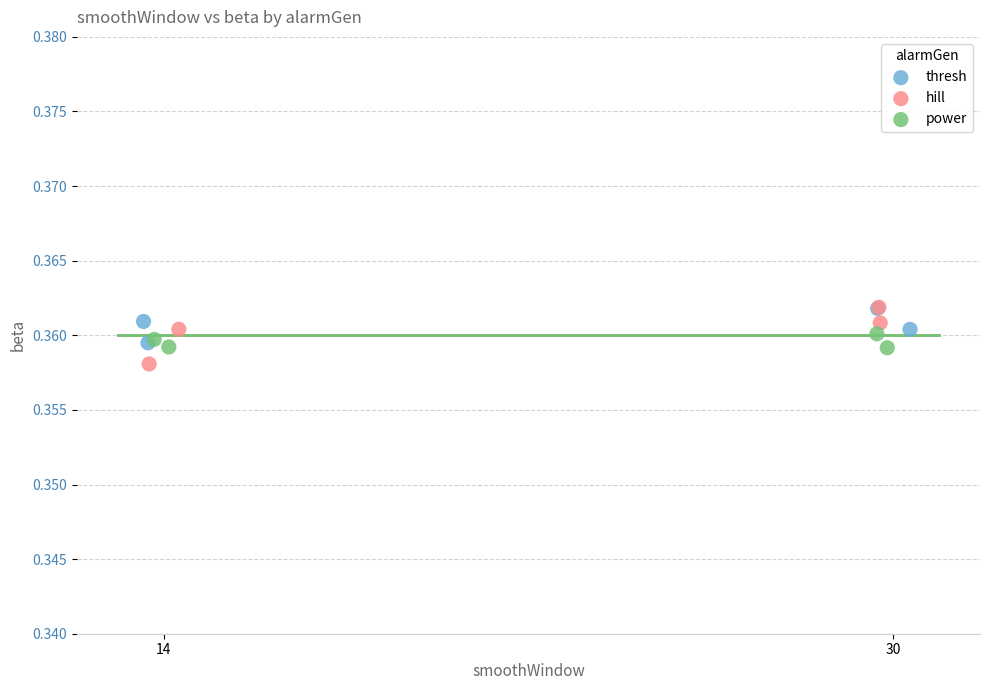

What are all the series names shown in the legend?

thresh, hill, power